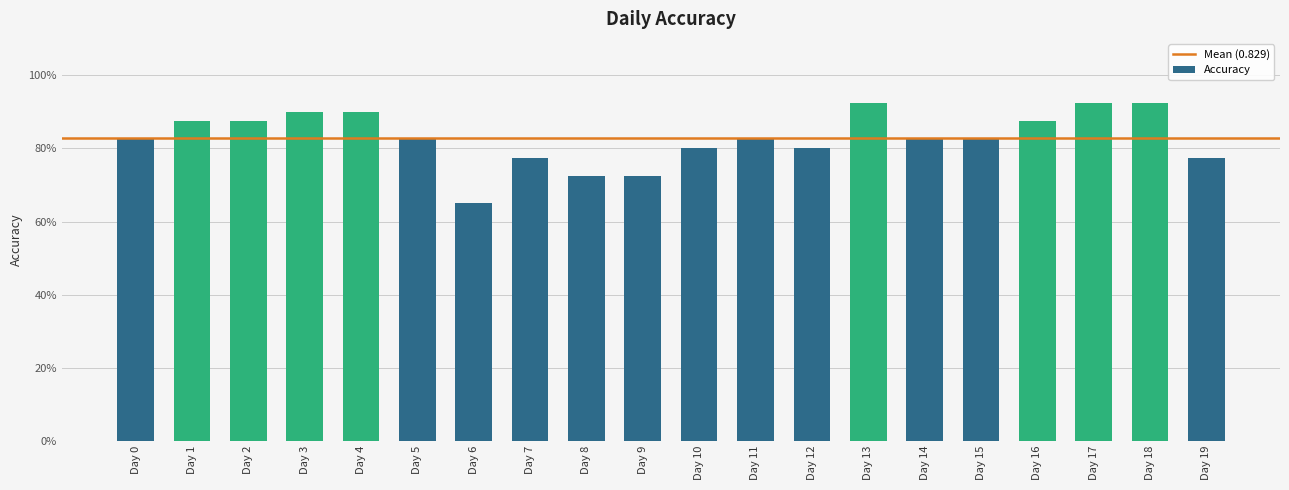

Which category has the highest value across all series?

Day 13